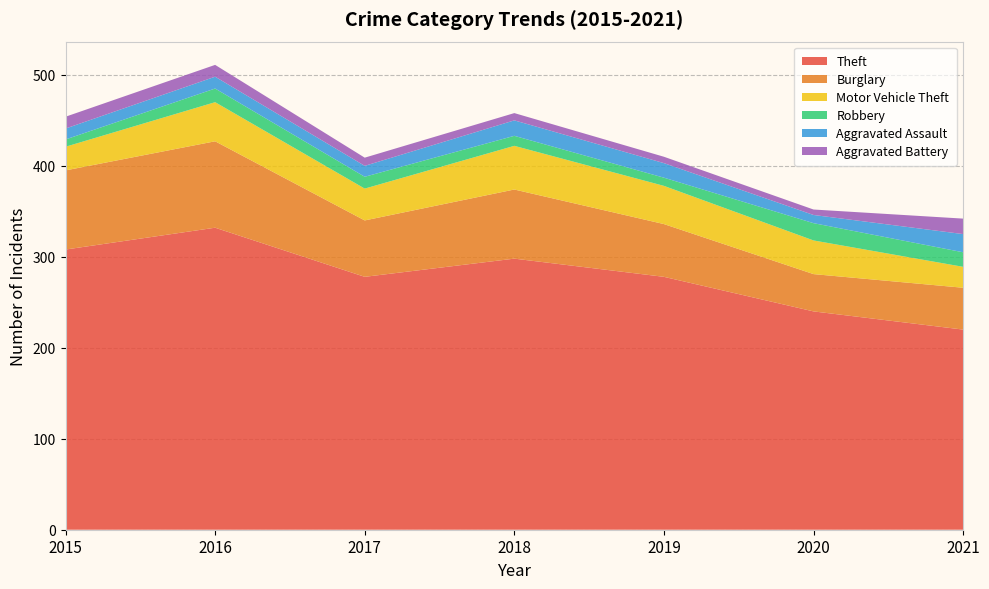

Reading left to right, extract all data points from this chart.

Theft: 308	332	278	298	278	240	220
Burglary: 87	95	62	76	58	41	46
Motor Vehicle Theft: 26	43	35	48	42	37	23
Robbery: 8	15	13	11	9	19	16
Aggravated Assault: 12	13	12	17	16	9	20
Aggravated Battery: 13	13	9	8	7	6	17